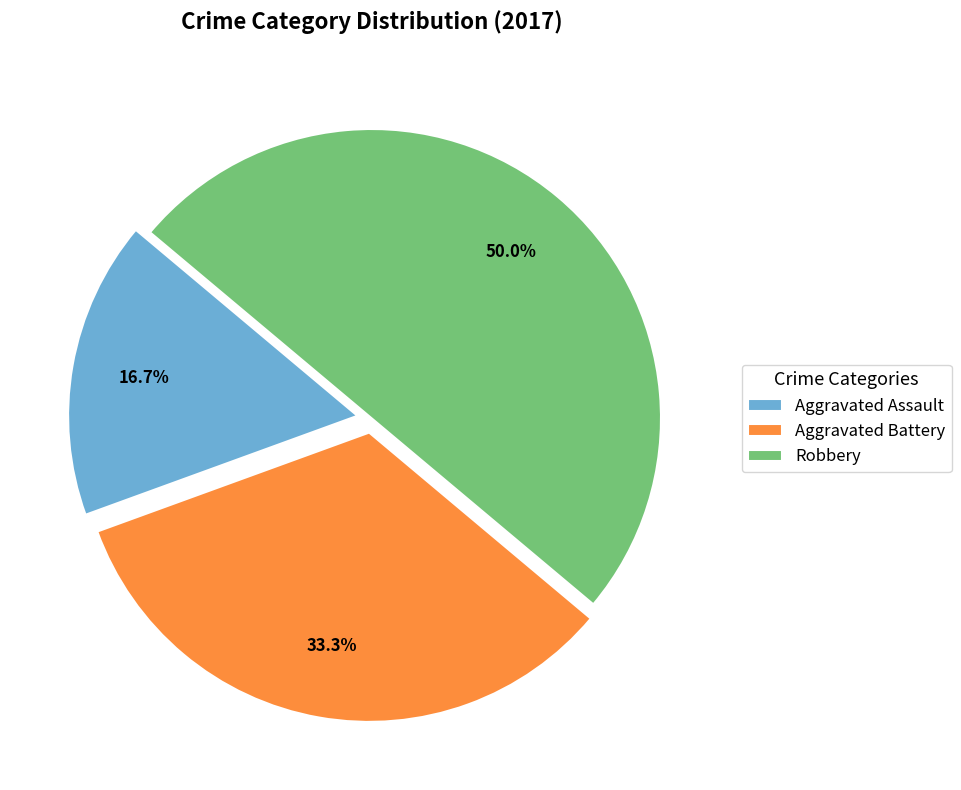

Which slice is the largest?

Robbery